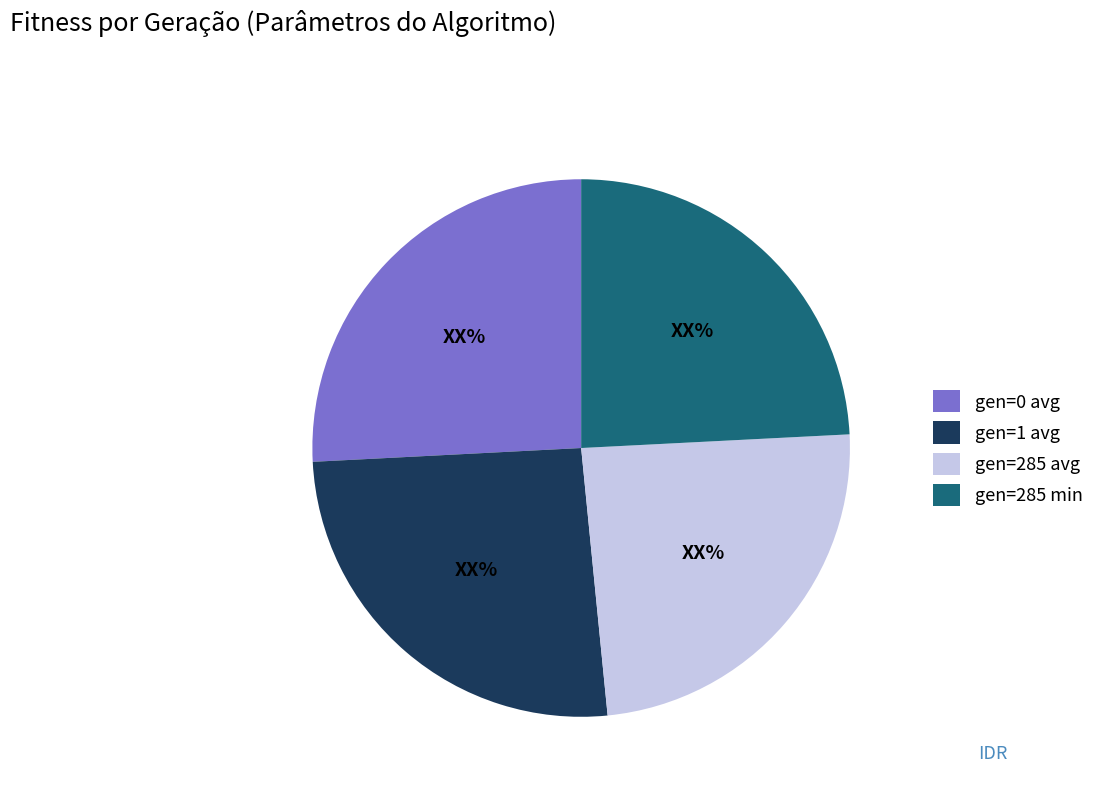

Is there any slice that represents more than half of the pie?

No